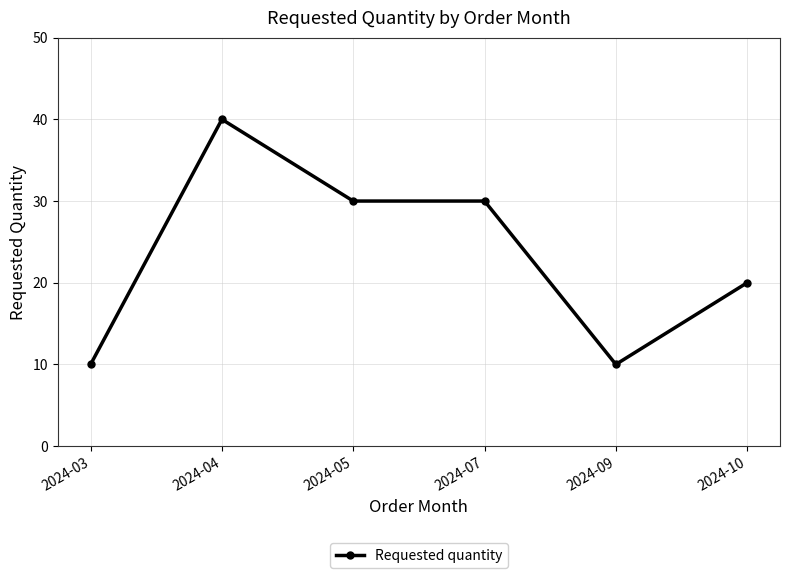

At which category does the chart reach its peak across all series?

2024-04